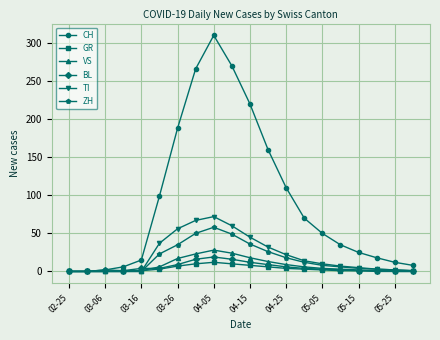

True or false: TI has more than 0 interior local peaks.

True